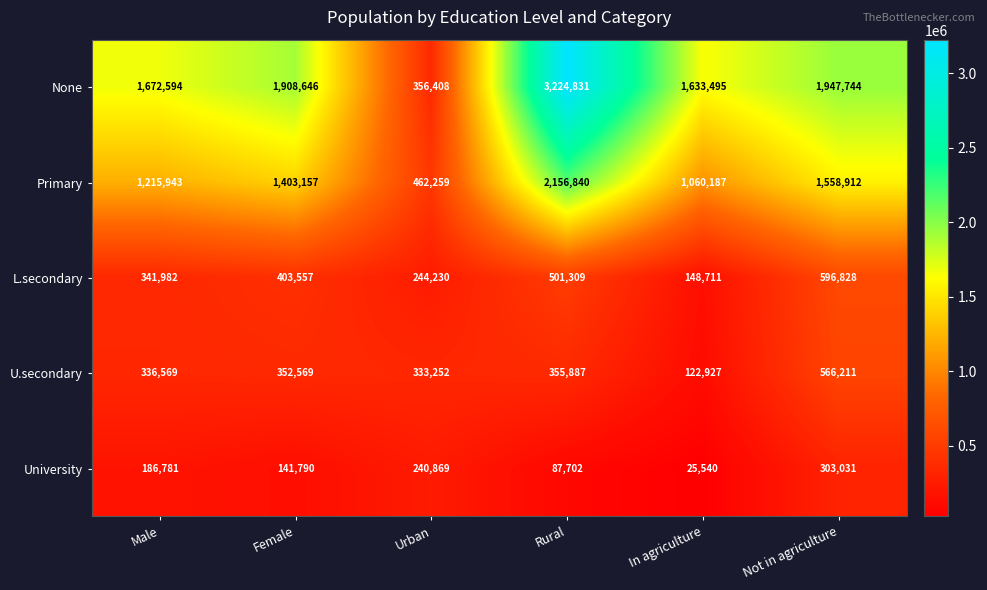

What is the difference between the maximum and second lowest values in the L.secondary series?

352598